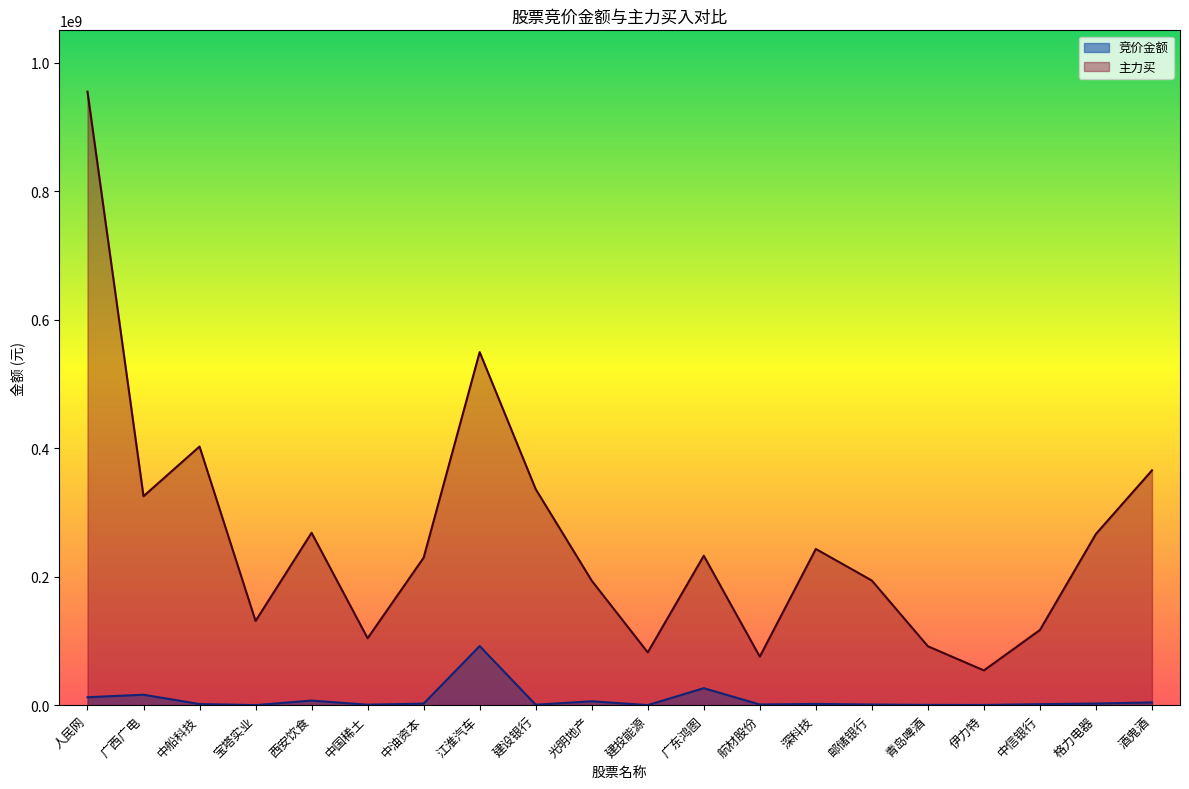

Which series has the largest total across all categories?

主力买